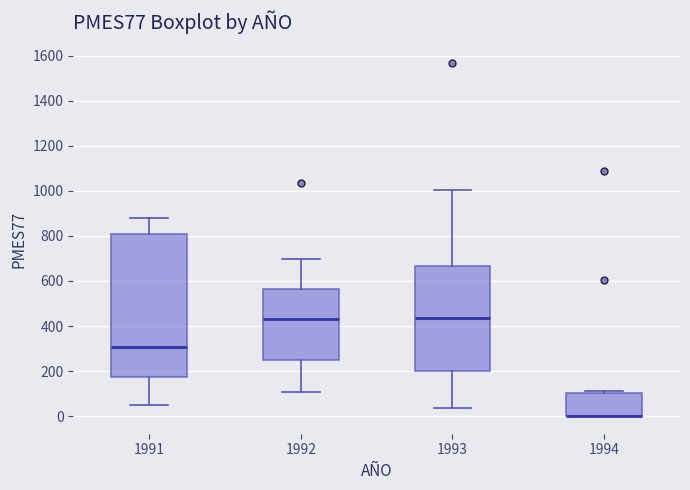

Comparing the boxes themselves (not the whiskers), which one is the tallest?

1991